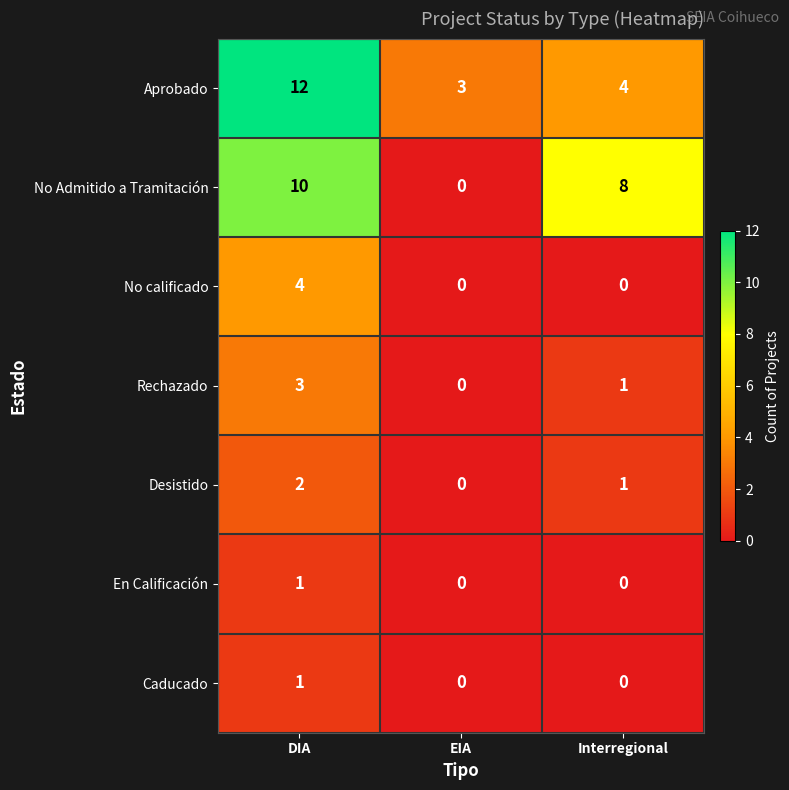

What is the difference between the No calificado values at EIA and DIA?

4